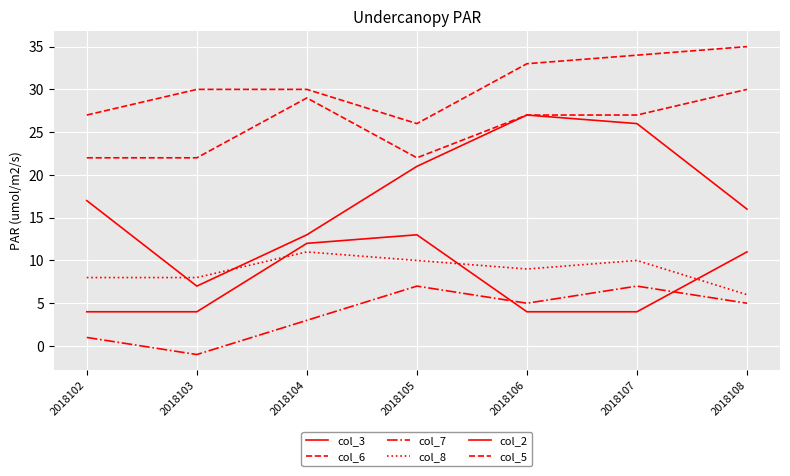

How many lines are shown in the chart?

6